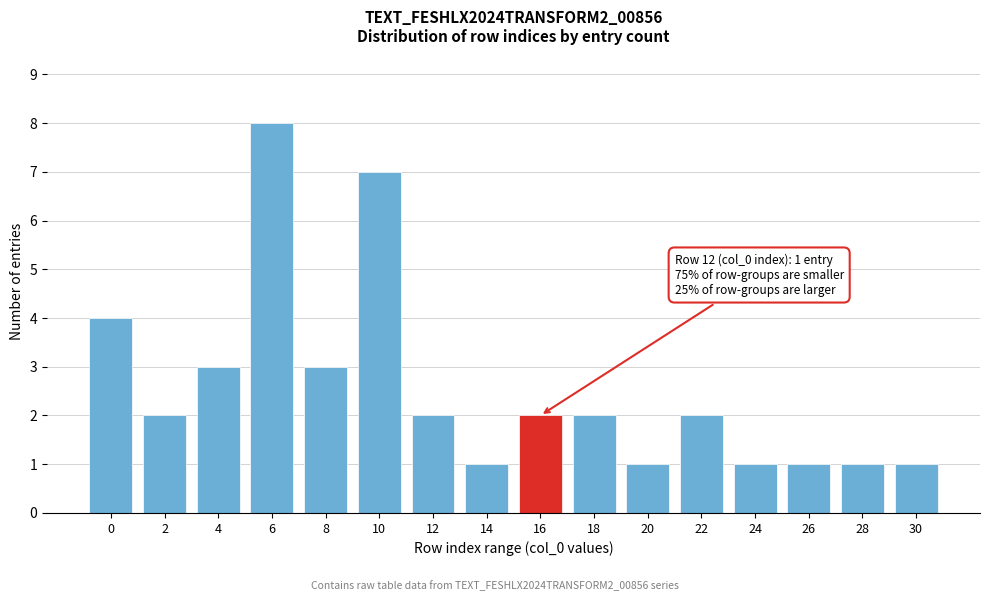

Reading right to left, extract all data points from this chart.

30=1	28=1	26=1	24=1	22=2	20=1	18=2	16=2	14=1	12=2	10=7	8=3	6=8	4=3	2=2	0=4